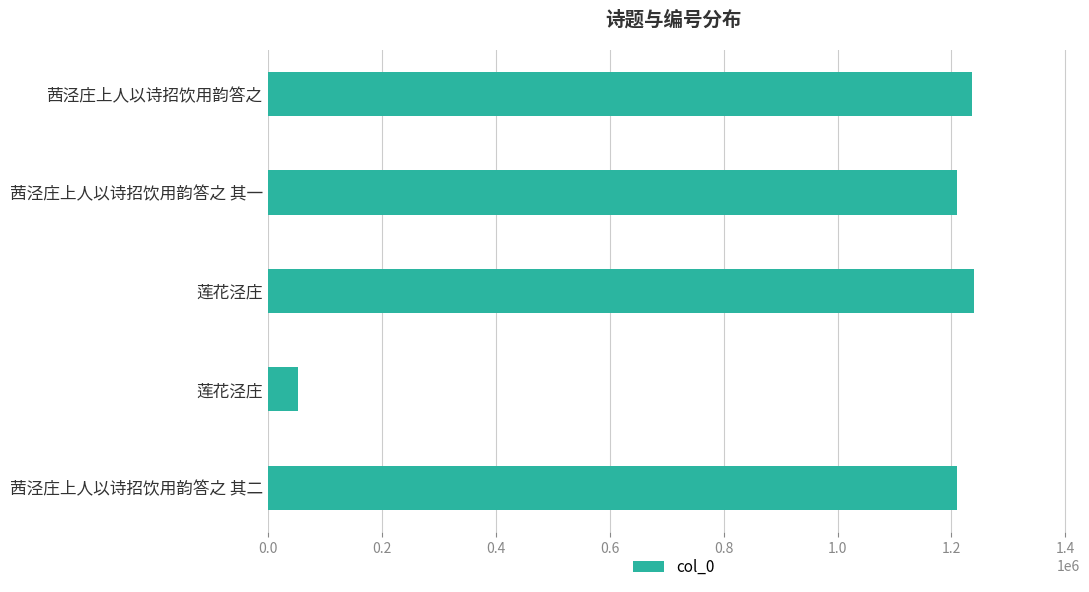

How many series are shown in this chart?

1